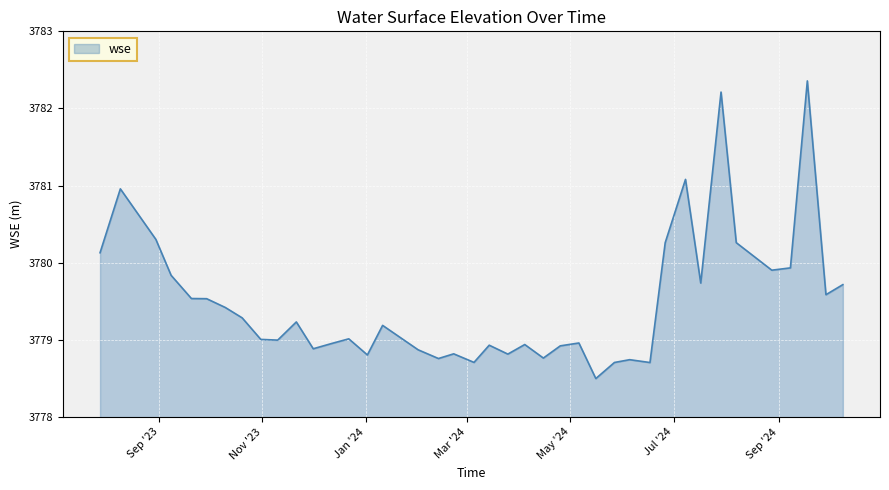

What is the smallest value displayed?

3778.5